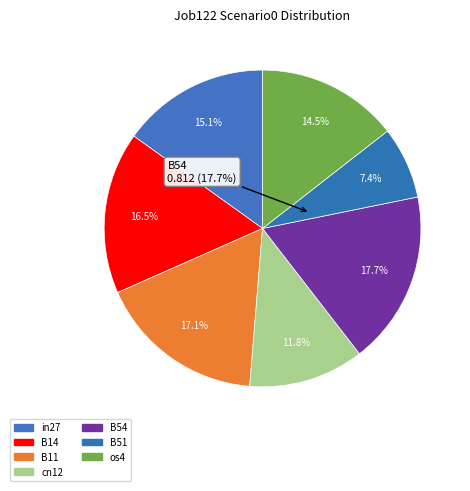

How many segments does this pie chart have?

7